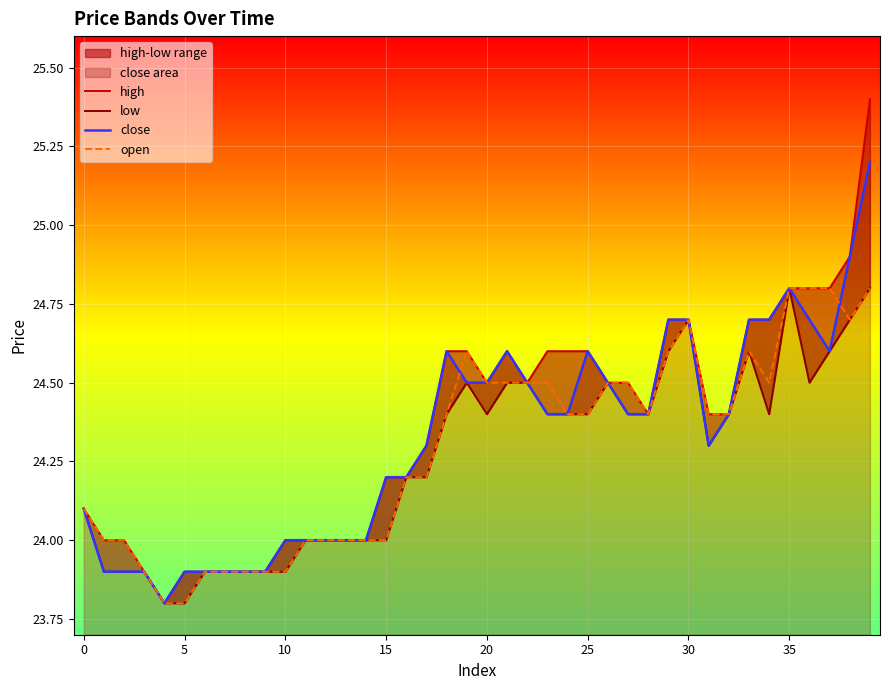

Which series has the widest spread of values?

high